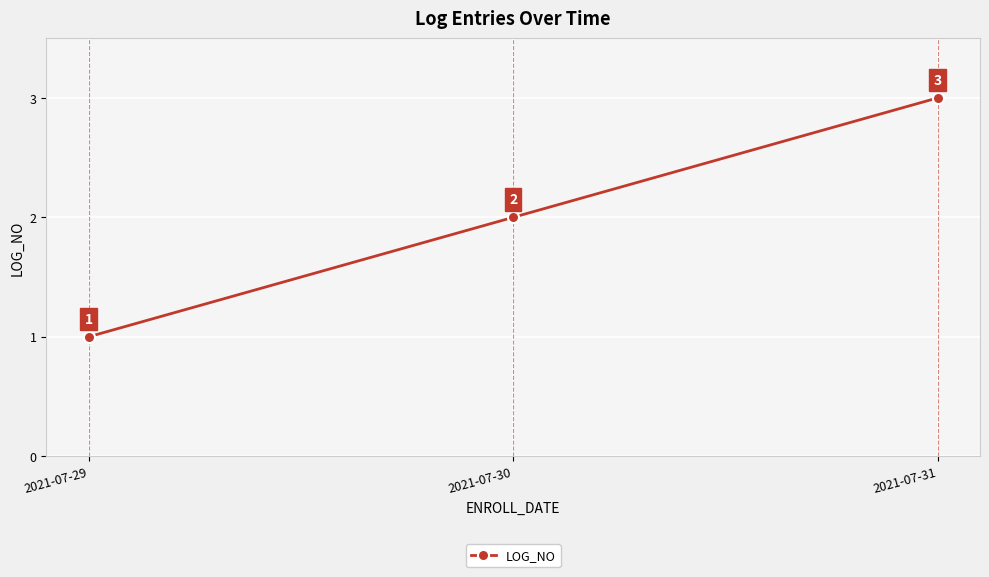

What is the change in value from 2021-07-29 to 2021-07-31?

+2